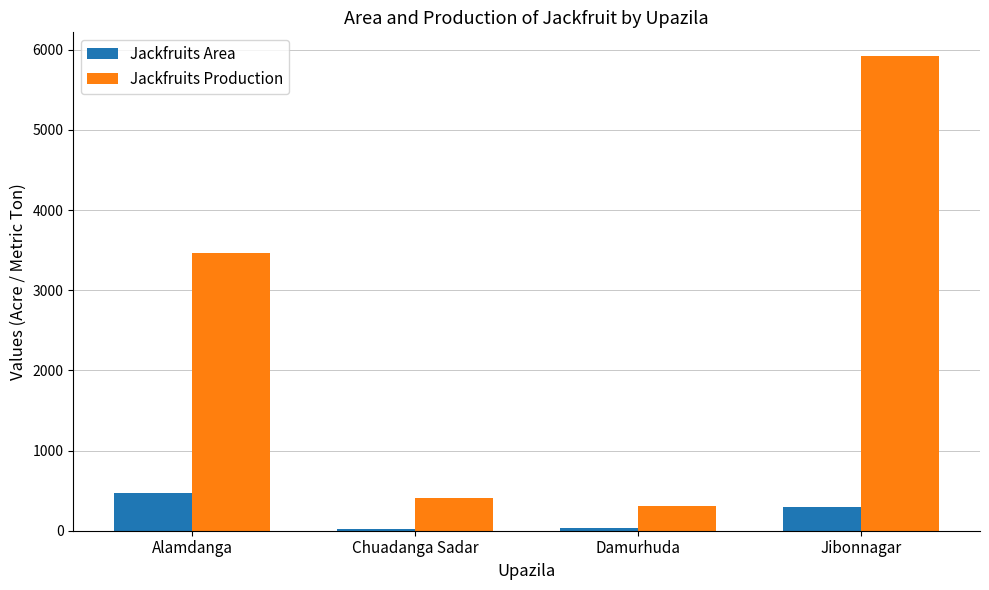

Rank the series by their maximum value, from highest to lowest.

Jackfruits Production, Jackfruits Area